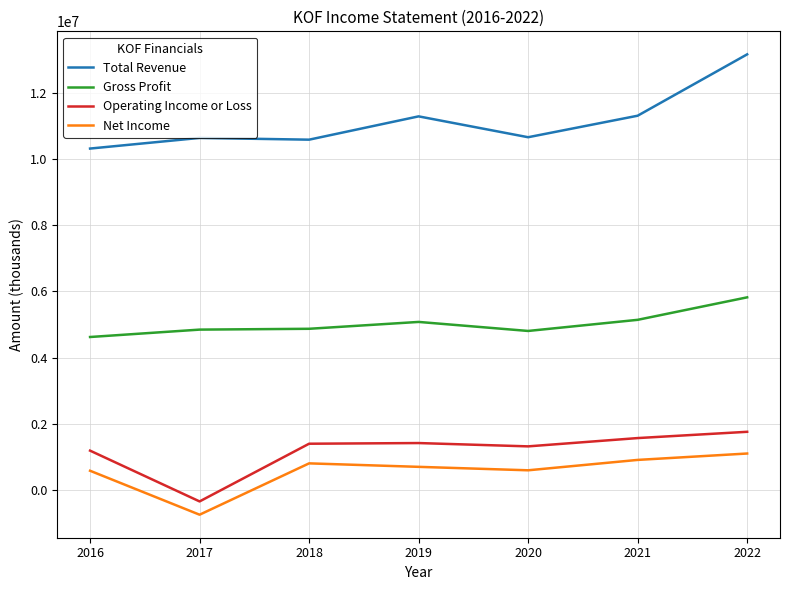

What value does the Gross Profit series have at 2019, to the nearest 50?

5080700